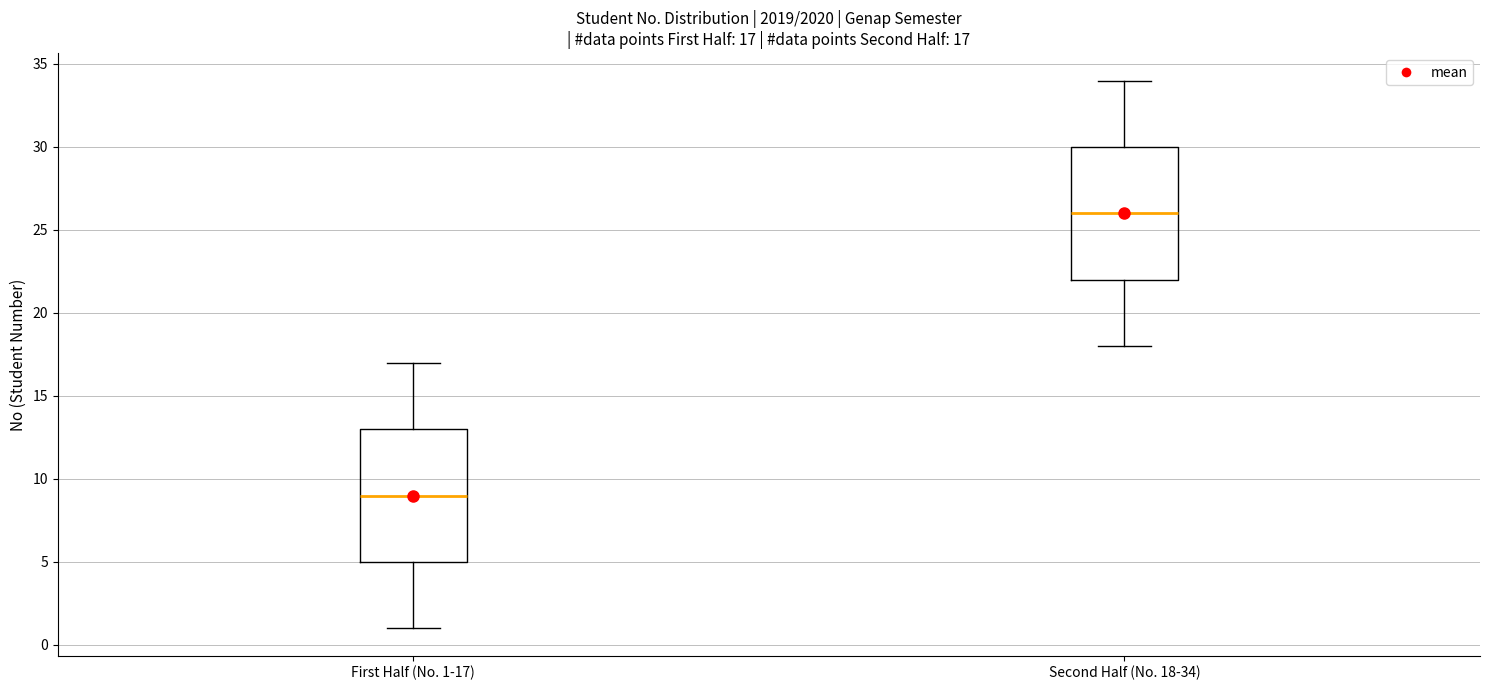

Which box's median line is the highest?

Second Half (No. 18-34)